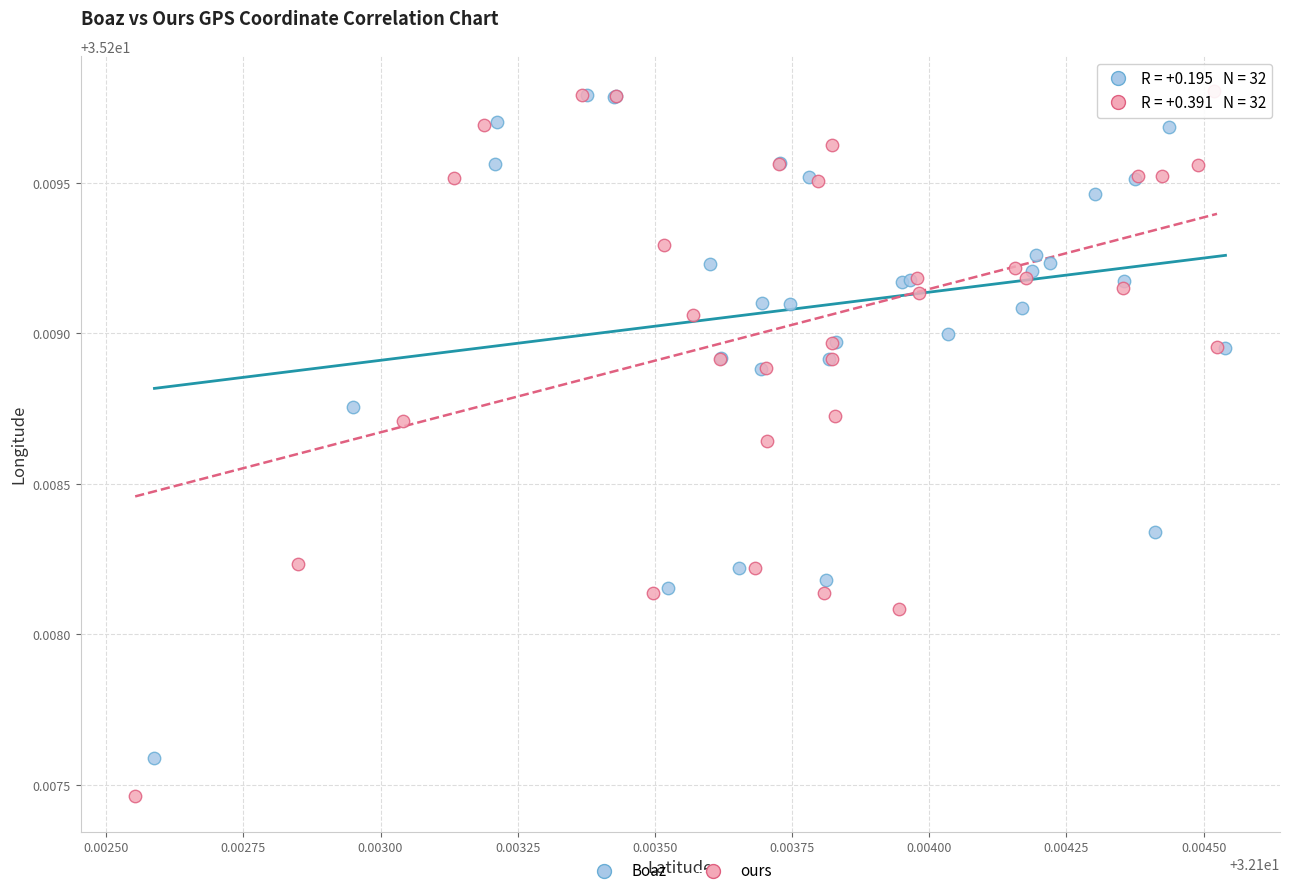

Which series reaches the minimum Y coordinate?

ours